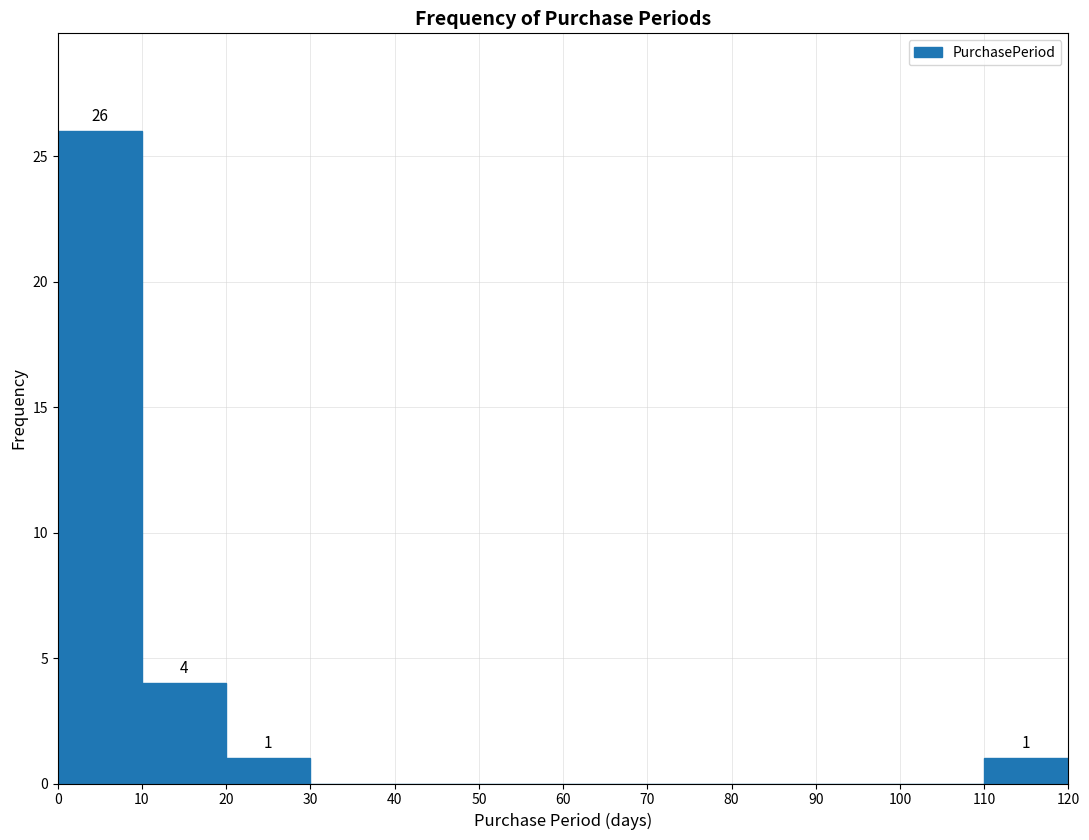

Which range on the x-axis has the tallest bar?

0 to 10